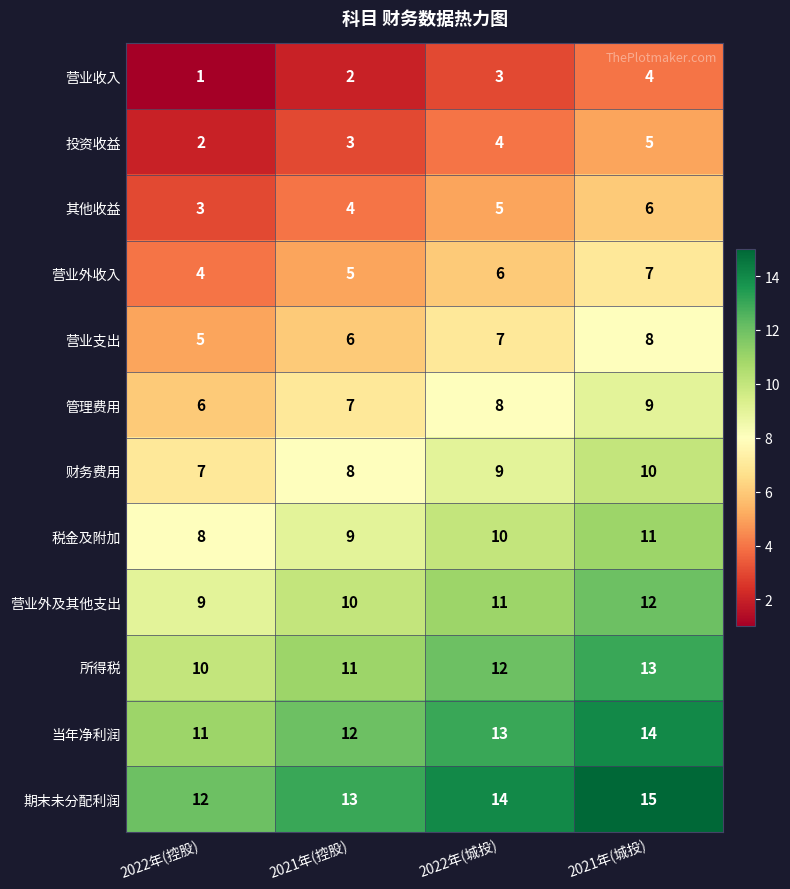

How many data points does each series have?

4